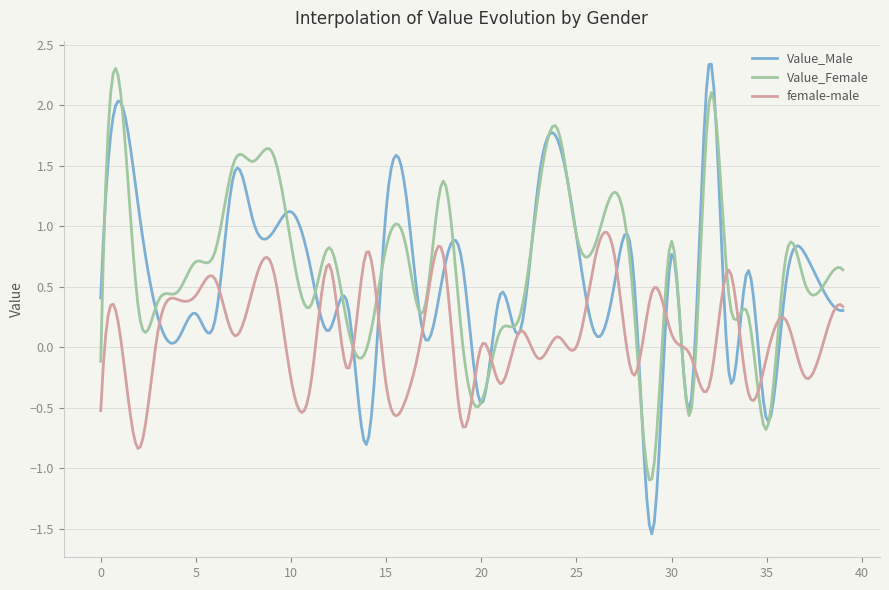

What is the sum of all female-male values?

31.4